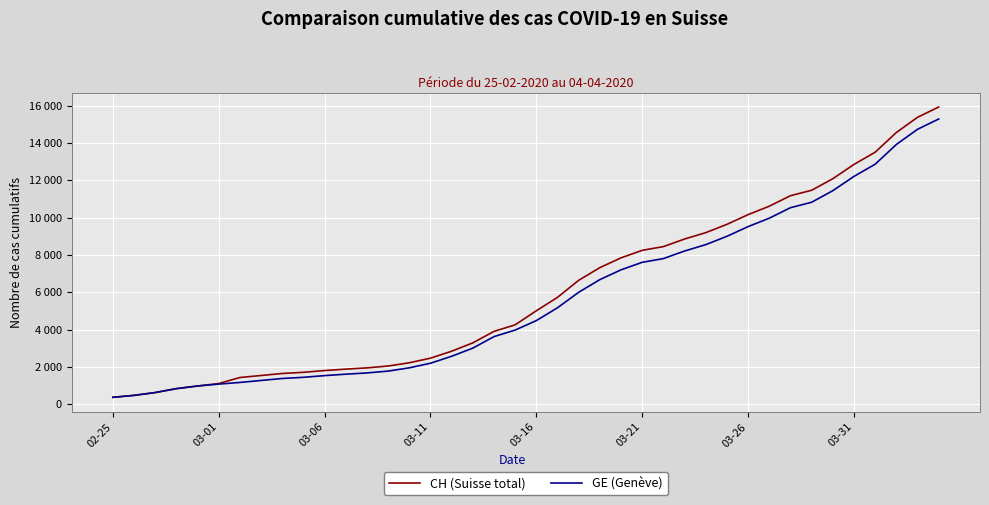

What are all the series names shown in the legend?

CH (Suisse total), GE (Genève)